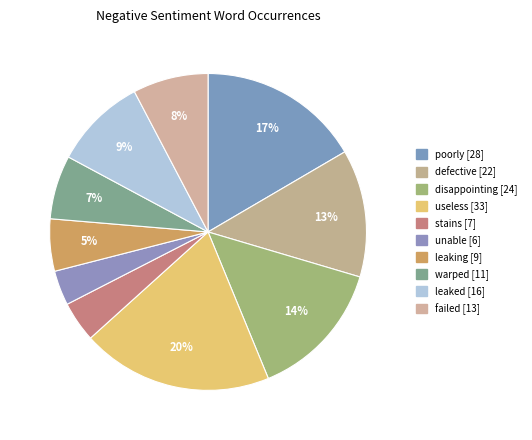

How many segments does this pie chart have?

10